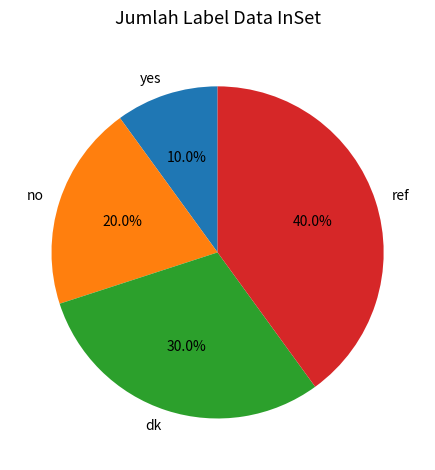

What is the ratio of the value at dk to the value at no?

1.5